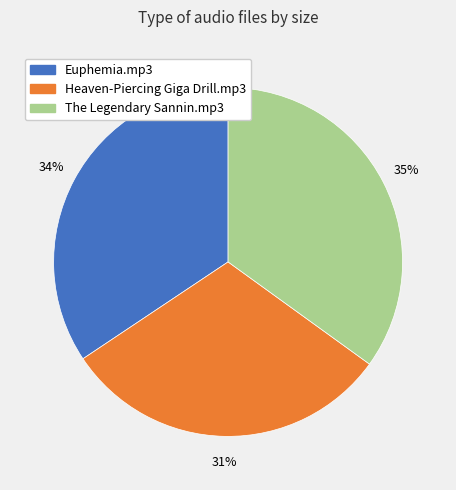

Is the sum of Euphemia.mp3 and The Legendary Sannin.mp3 greater than half?

Yes